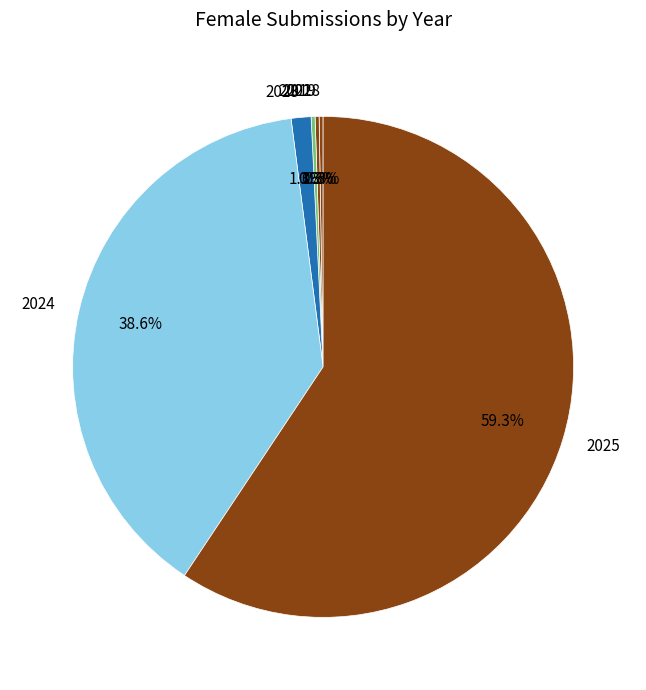

Does 2025 represent more than half of the total?

Yes